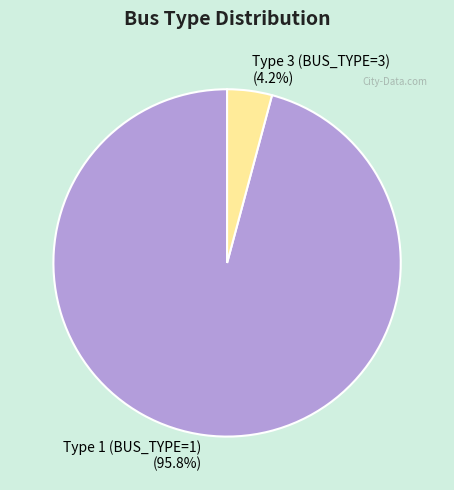

Which has a higher value, Type 1 (BUS_TYPE=1) or Type 3 (BUS_TYPE=3)?

Type 1 (BUS_TYPE=1)